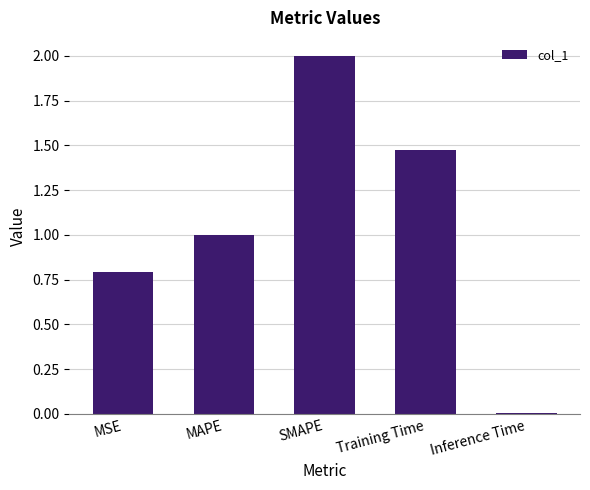

Which label corresponds to the largest value in the chart?

SMAPE